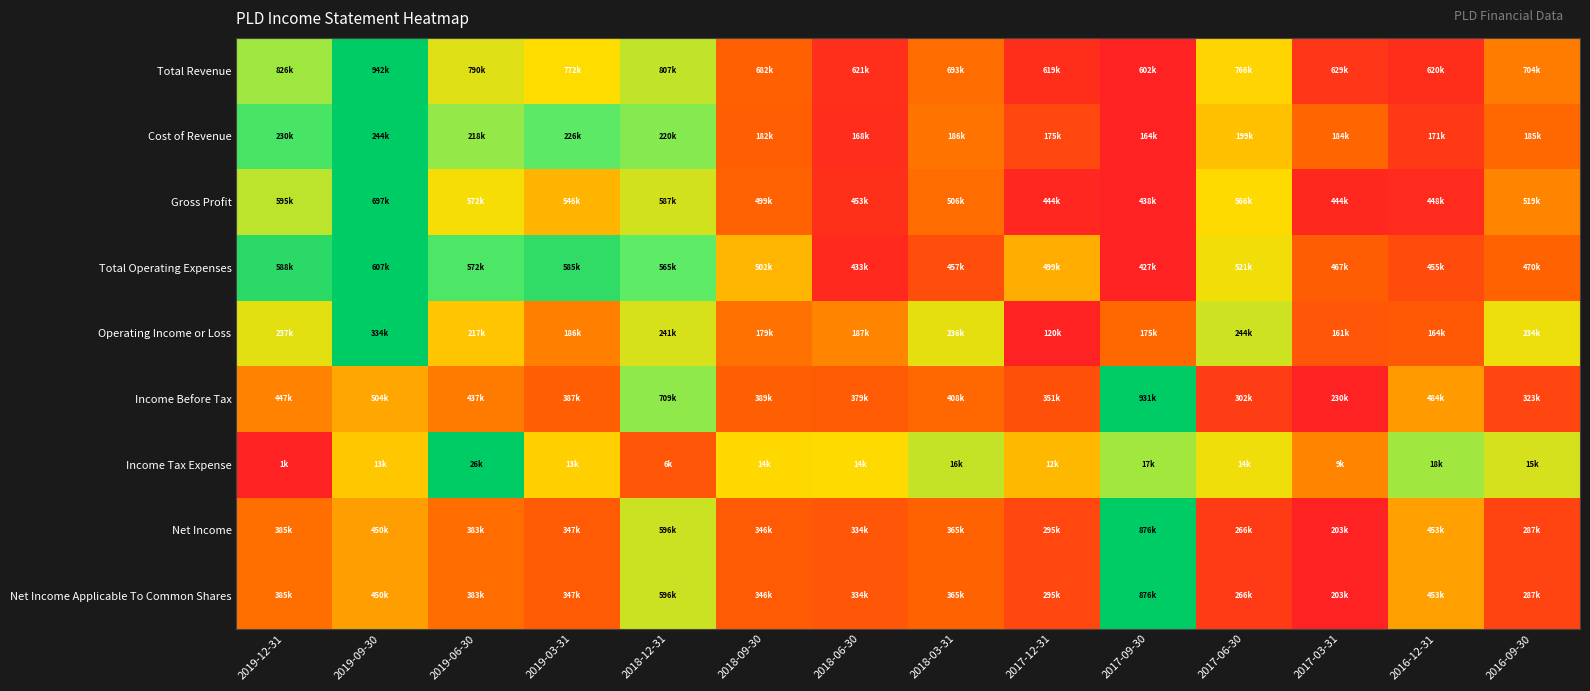

How many series are shown in this chart?

9